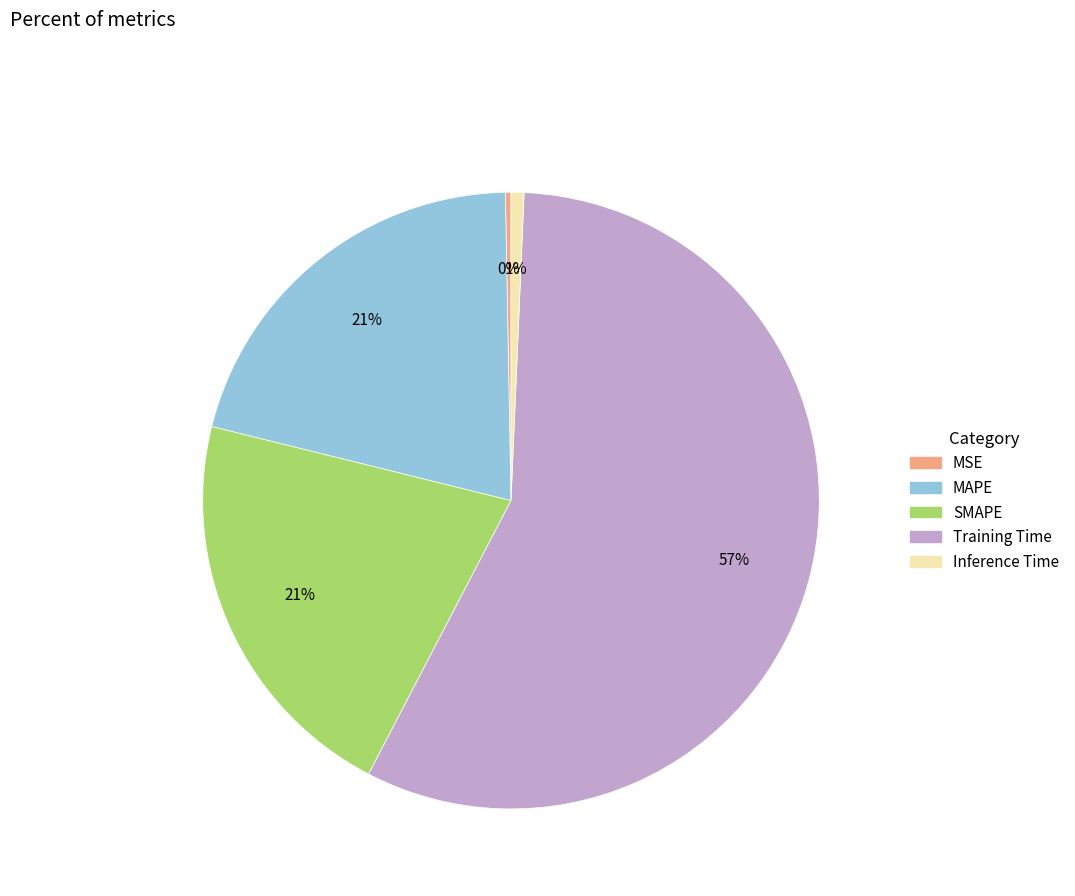

To the nearest percent, what is the average slice percentage?

20%